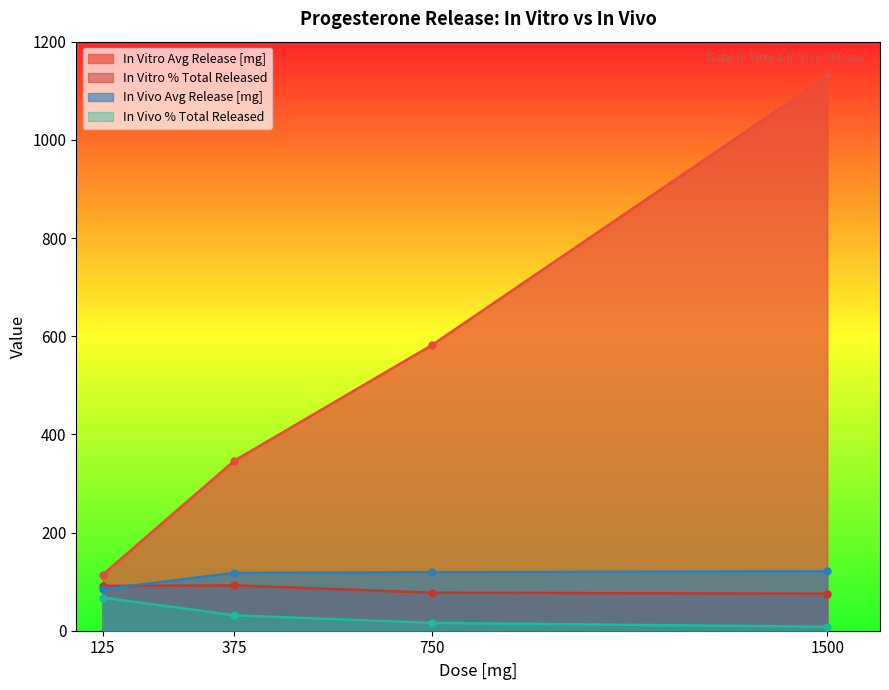

At 1500, list the series in order from largest to smallest.

In Vitro Avg Release [mg], In Vivo Avg Release [mg], In Vitro % Total Released, In Vivo % Total Released